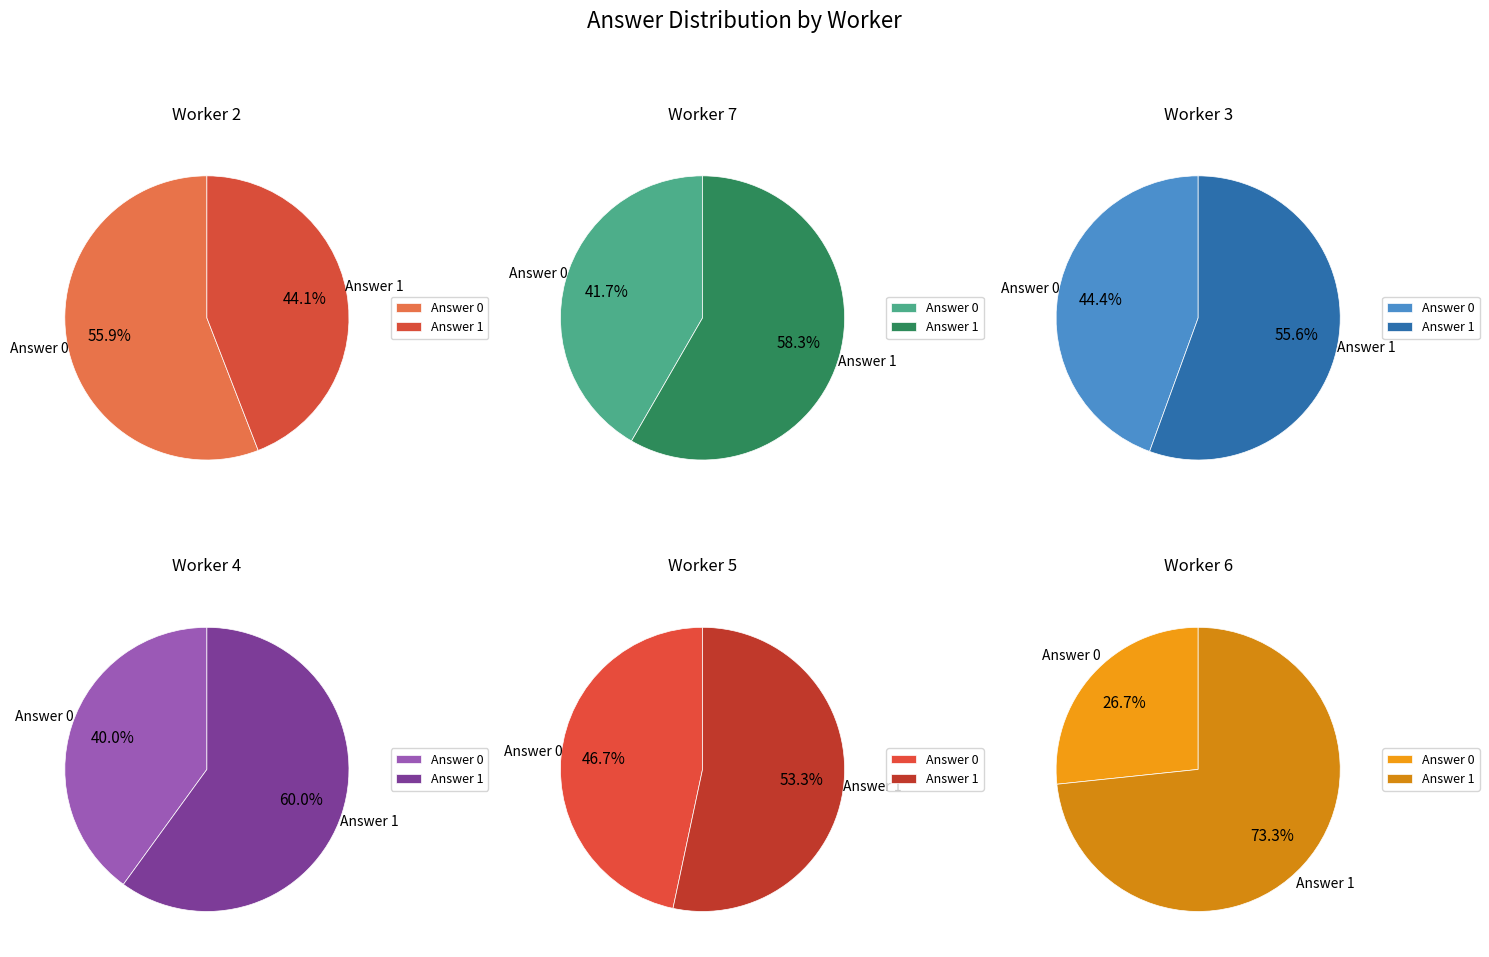

How many slices are in this pie chart?

2